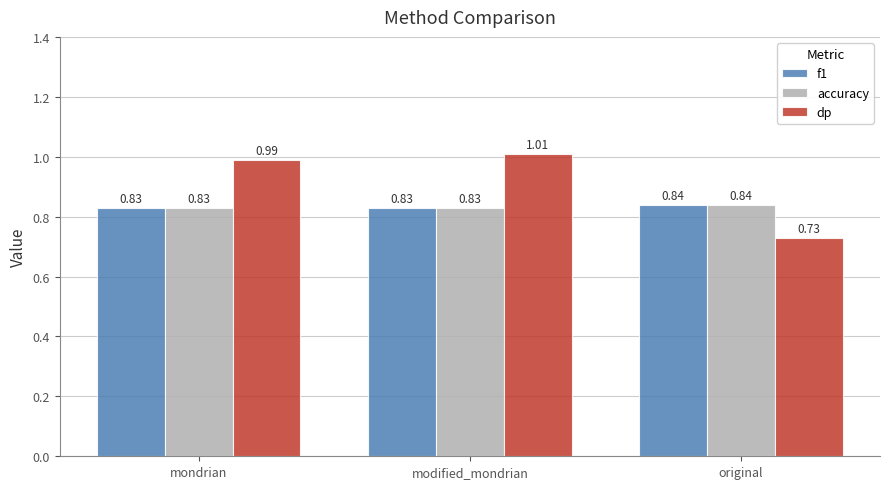

What is the sum of all f1 values?

2.5